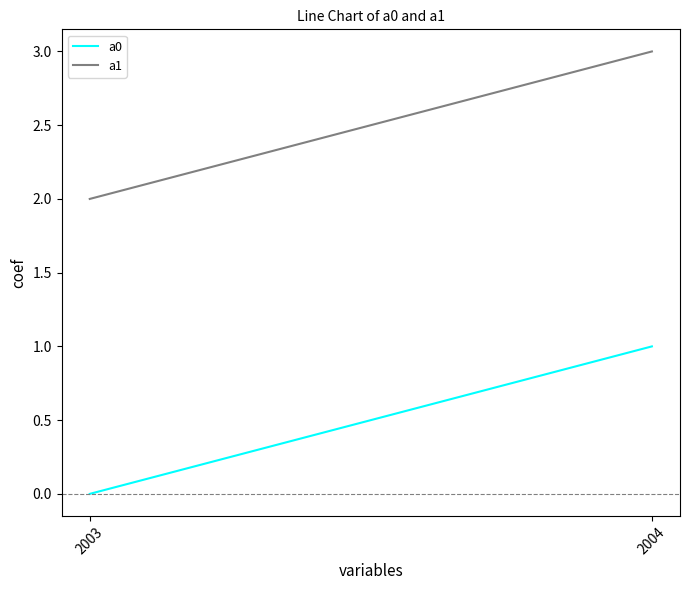

Does the chart display data point markers on the line(s)?

No